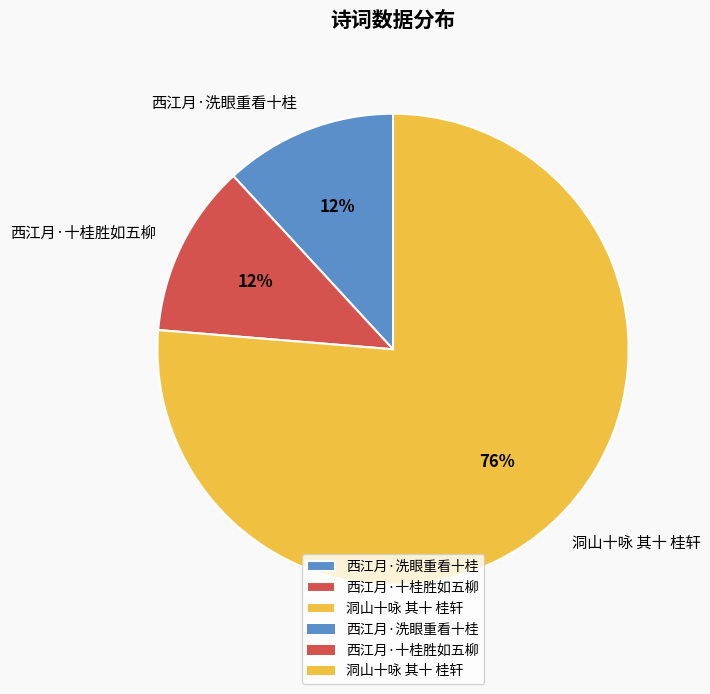

Approximately how many times larger is the value at 西江月·十桂胜如五柳 compared to 西江月·洗眼重看十桂?

1.0